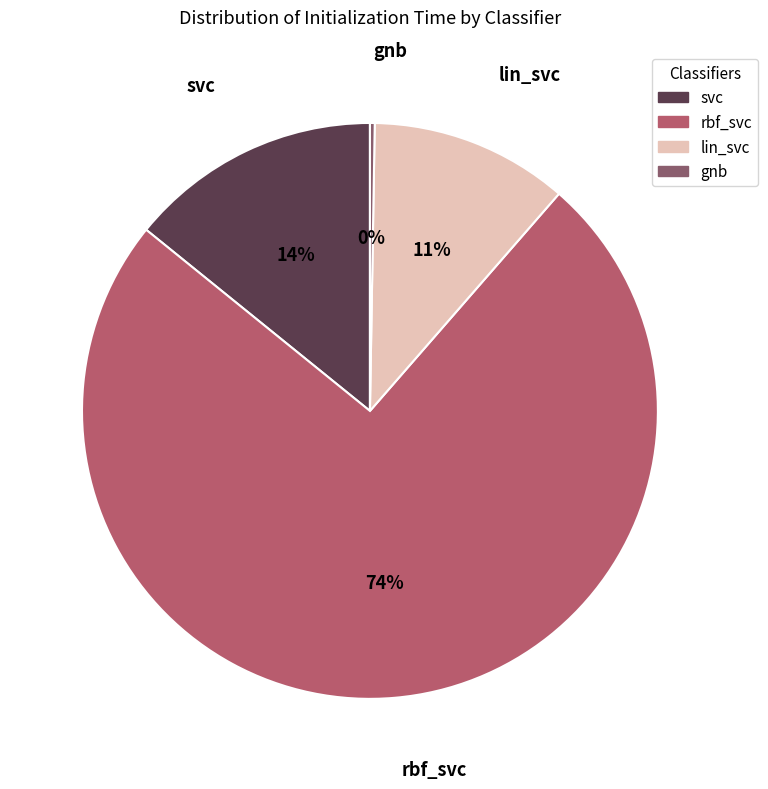

To the nearest percent, what is the combined percentage of rbf_svc and lin_svc?

86%